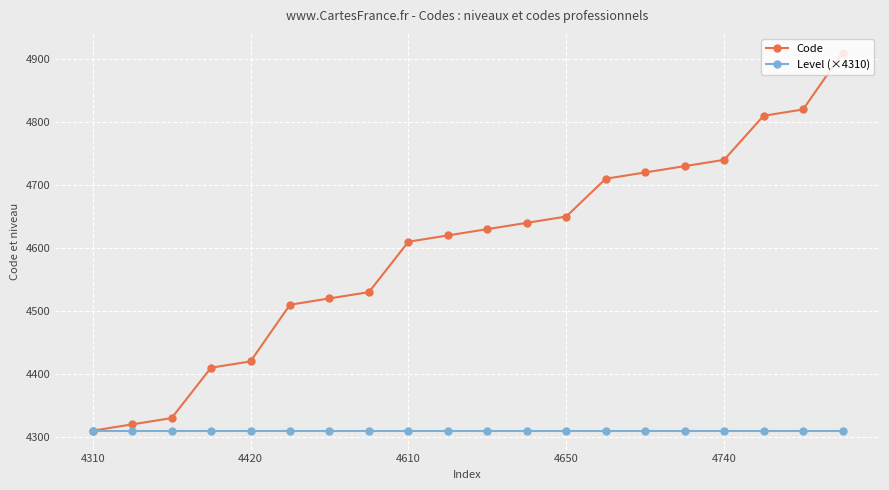

At how many categories does at least one series exceed 4754?

3